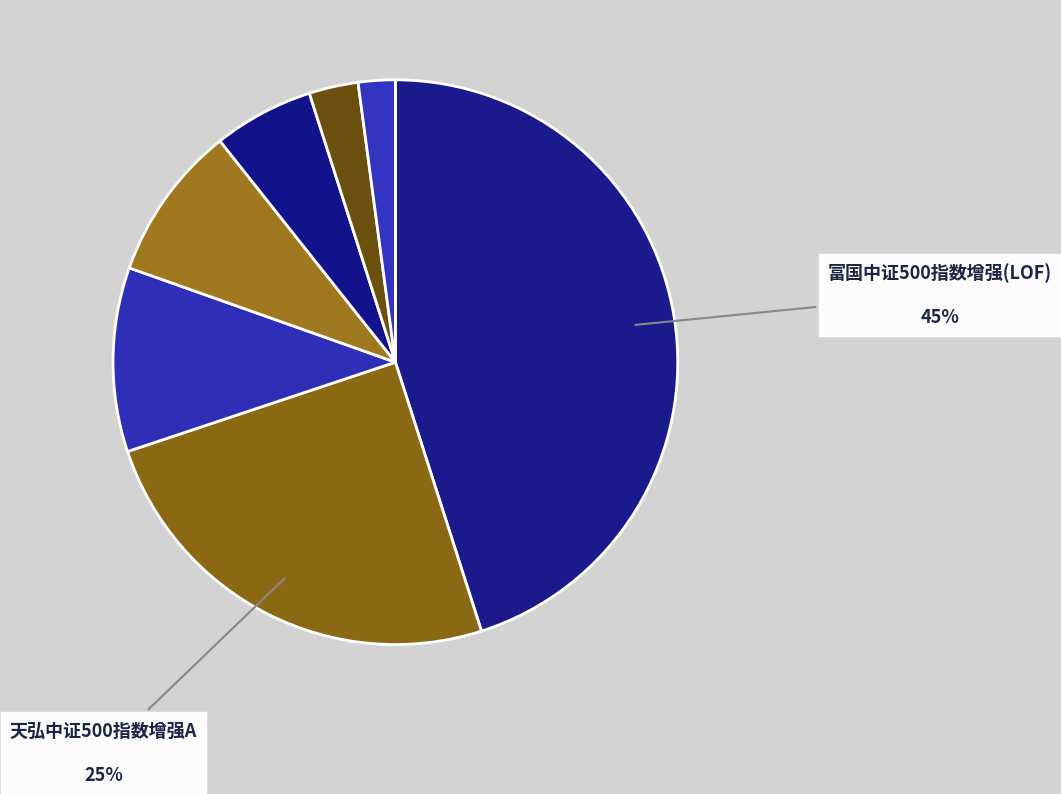

Count the number of slices in the pie.

7